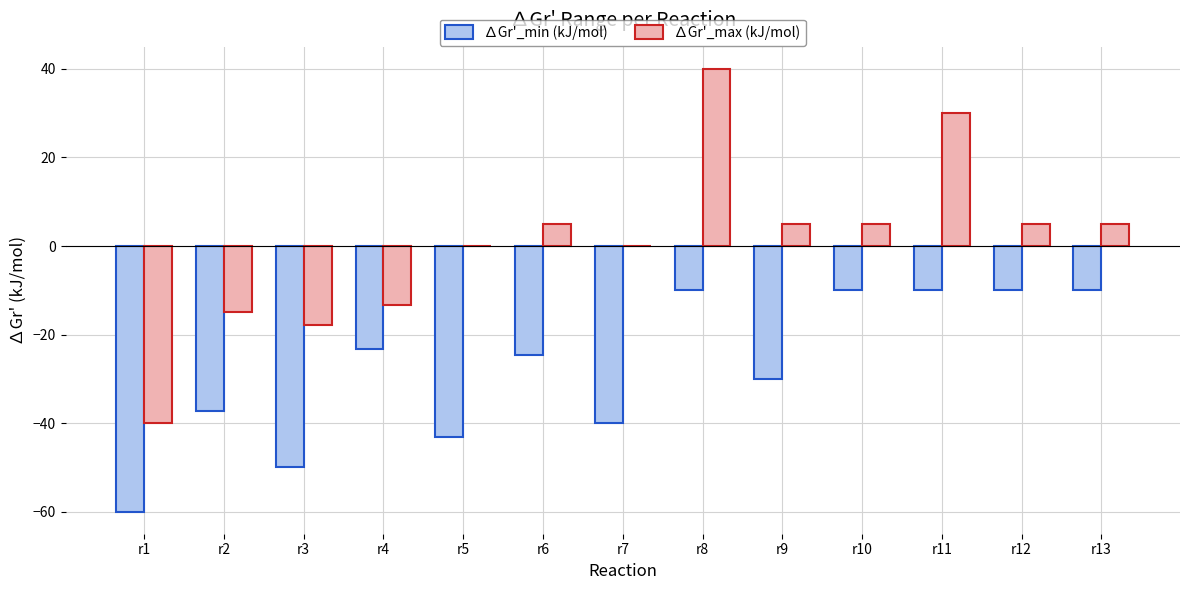

At which label is ∆Gr'_min (kJ/mol) closest to -35?

r2